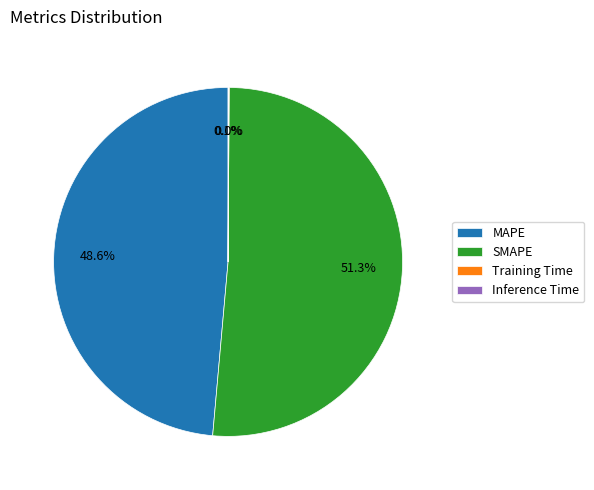

Which slice is the largest?

SMAPE